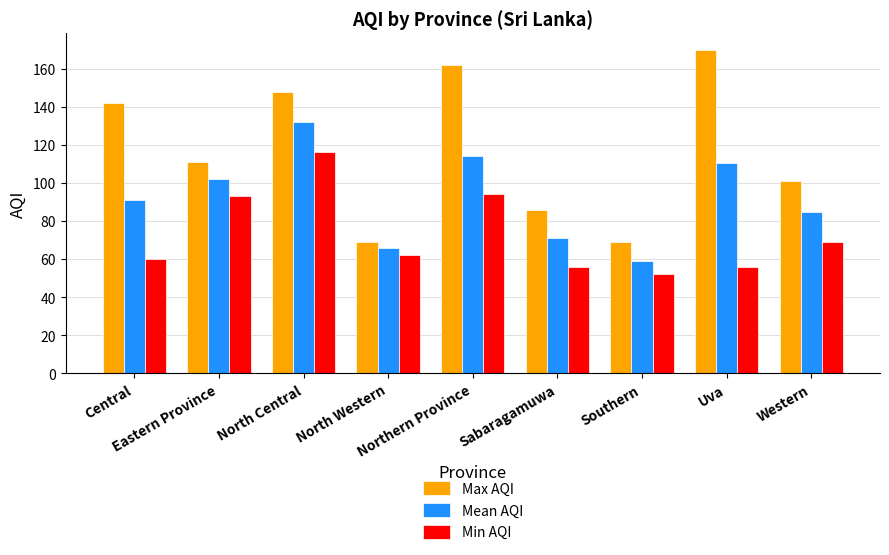

What is the greatest value displayed?

170.0